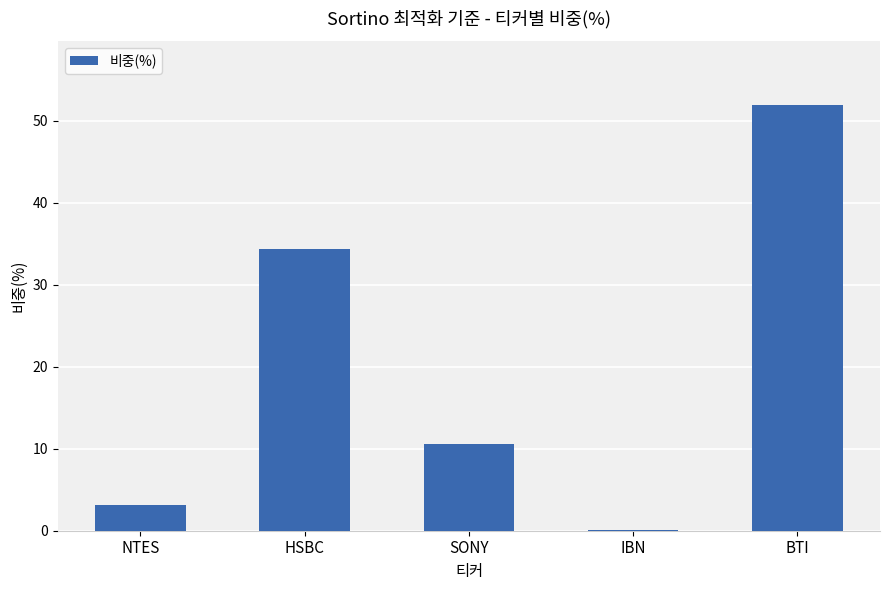

The chart shows a value of 0.0 at IBN. True or false?

True